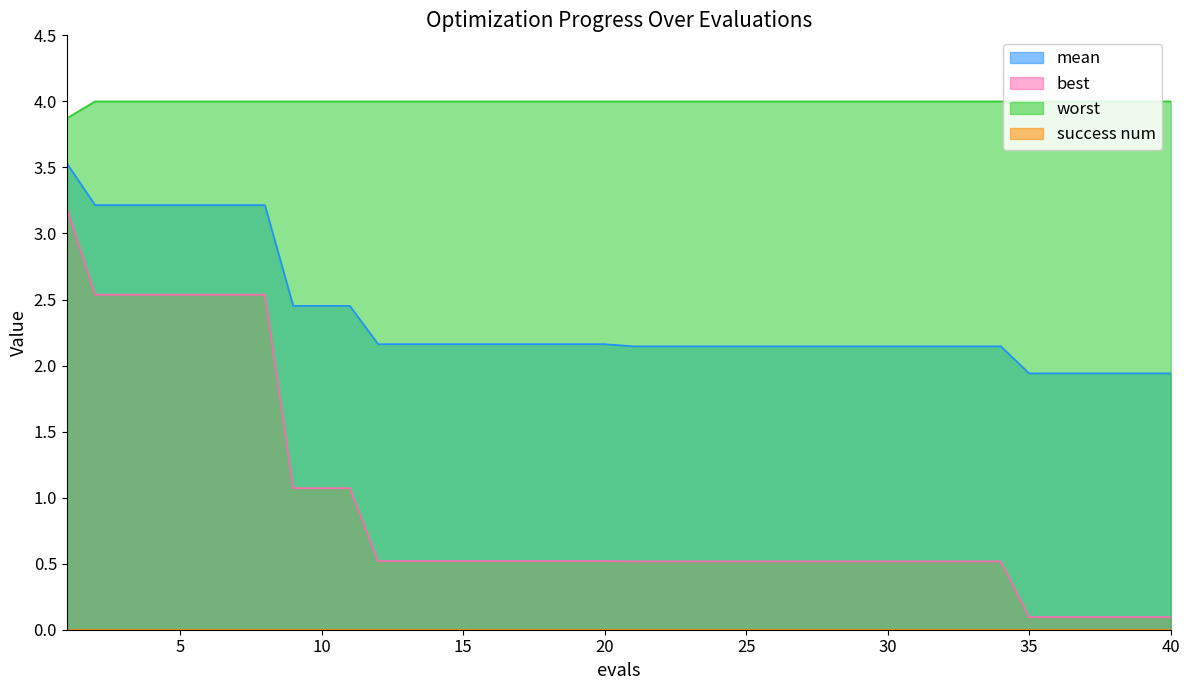

List the labels in order of best value, largest first.

1, 2, 3, 4, 5, 6, 7, 8, 9, 10, 11, 12, 13, 14, 15, 16, 17, 18, 19, 20, 21, 22, 23, 24, 25, 26, 27, 28, 29, 30, 31, 32, 33, 34, 35, 36, 37, 38, 39, 40